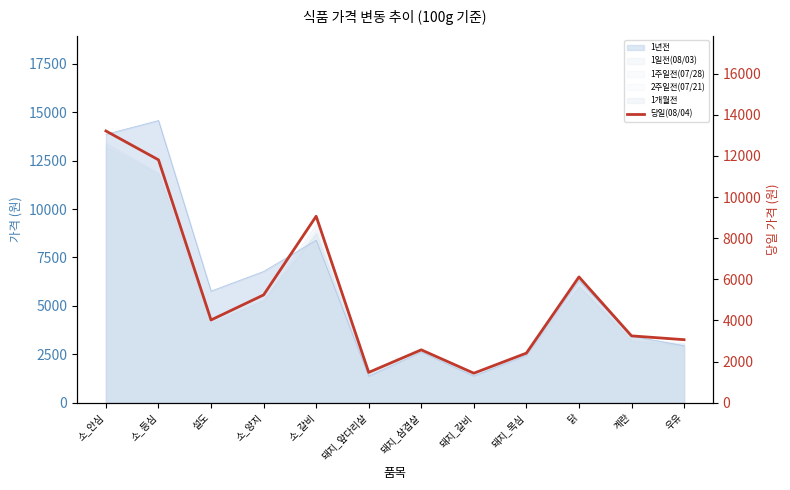

Does the chart have visible grid lines?

No